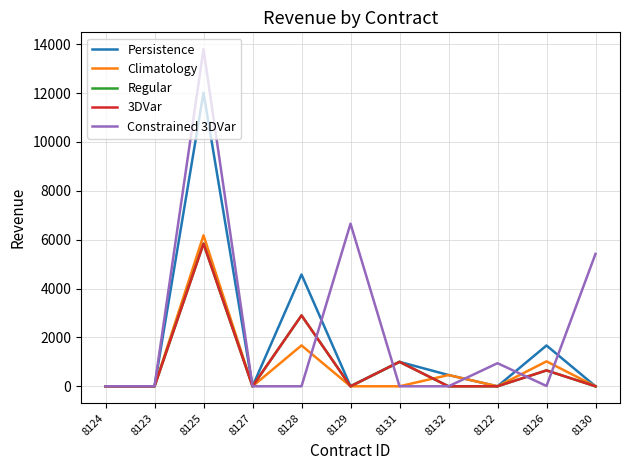

How many lines are shown in the chart?

5